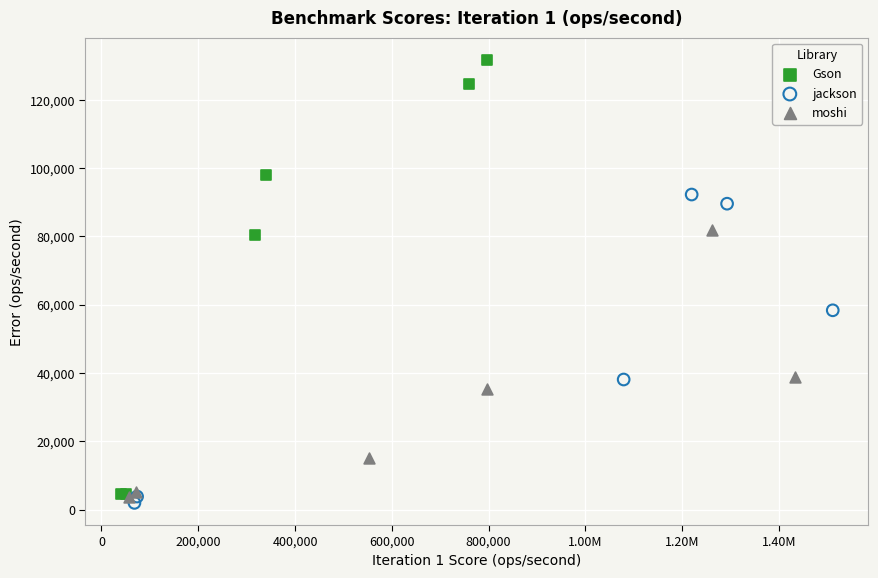

Which series reaches the maximum Y coordinate?

Gson